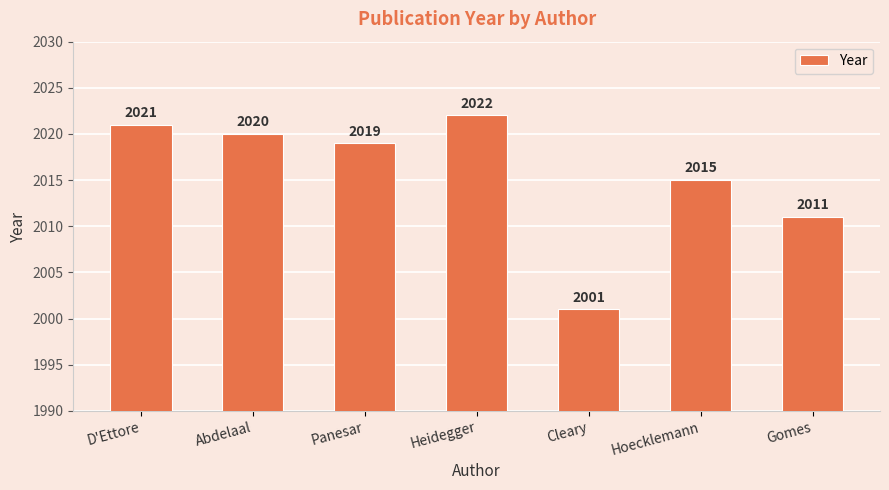

Which label corresponds to the smallest value in the chart?

Cleary